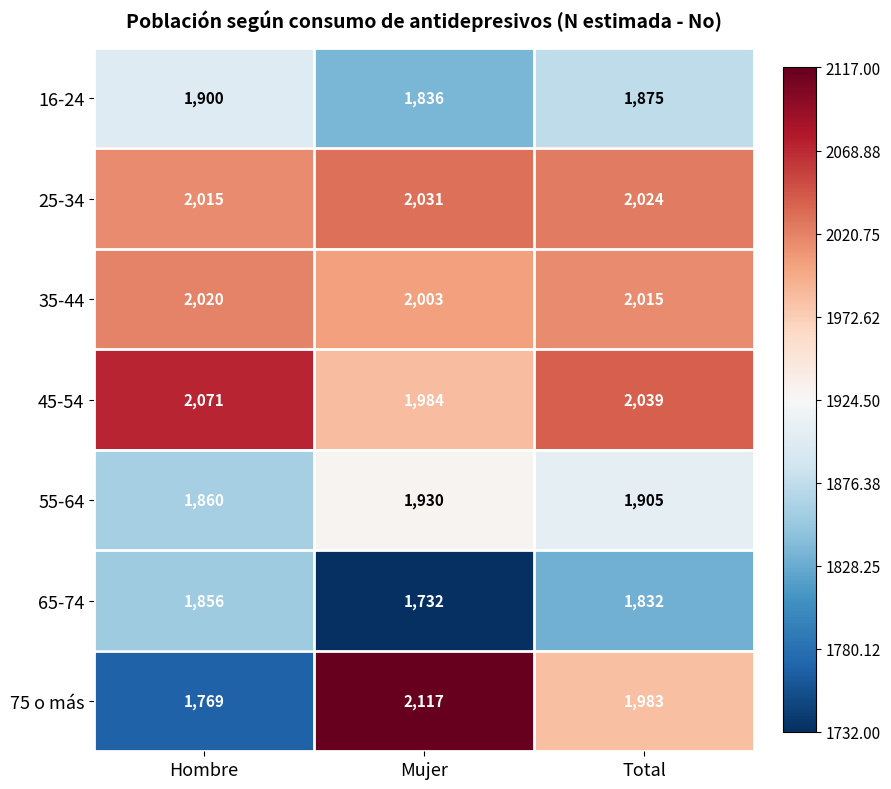

What is the average value of the 45-54 series?

2031